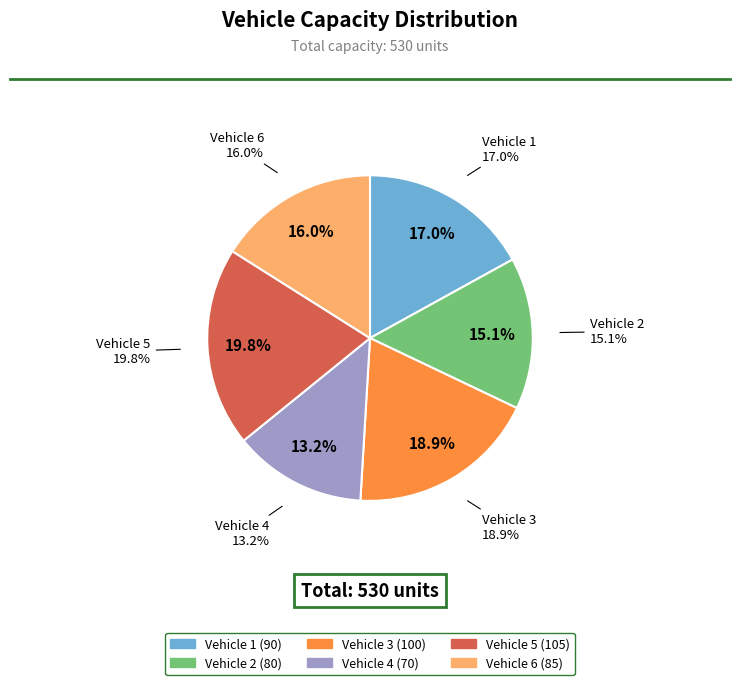

How many slices are in this pie chart?

6